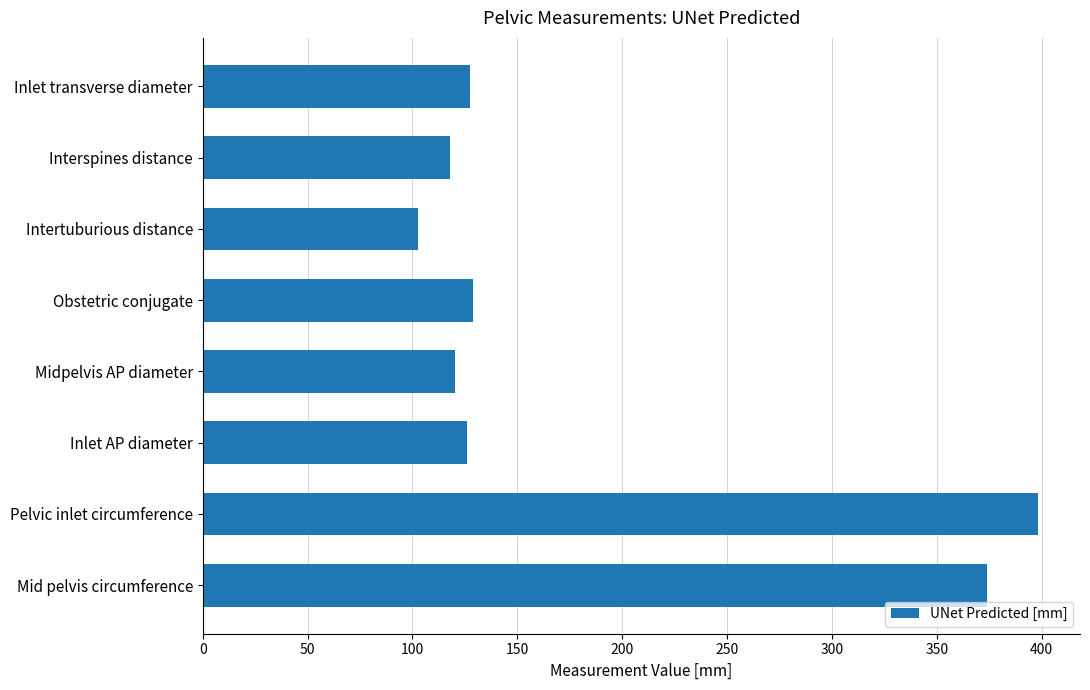

What is the difference between the second highest and minimum values?

271.8